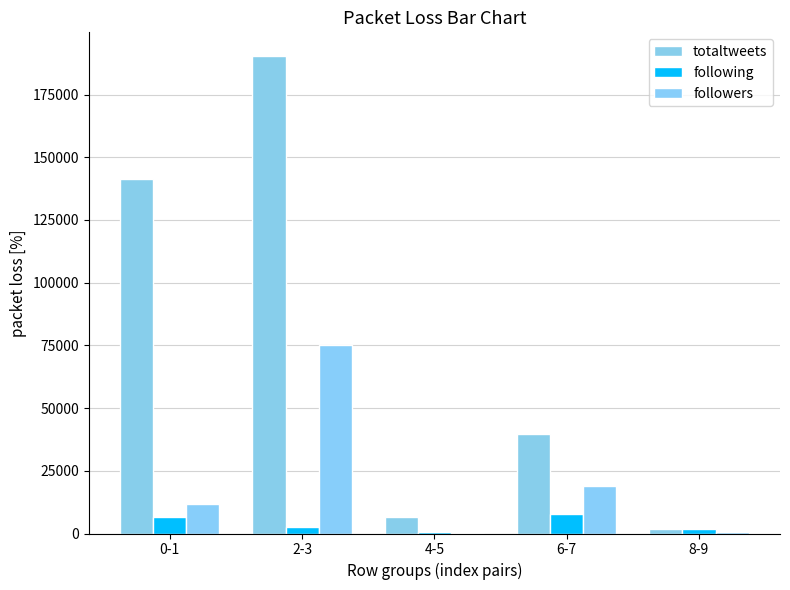

The value of following at 6-7 is 7786. True or false?

True